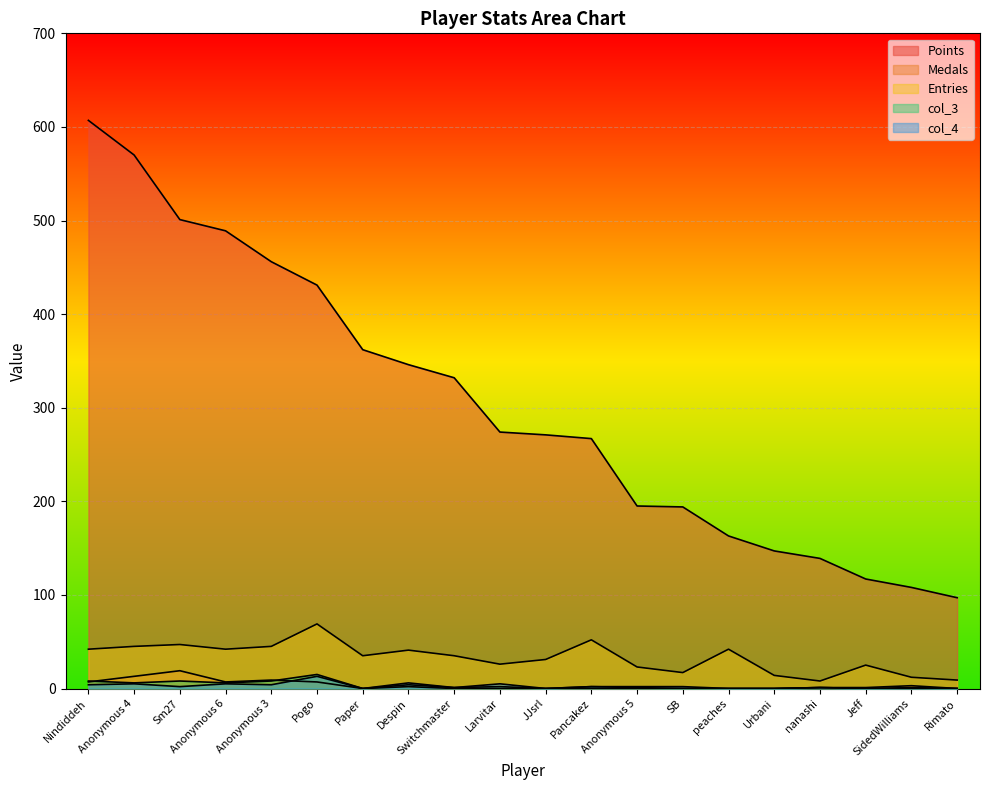

How many data points in col_4 are above 2?

7